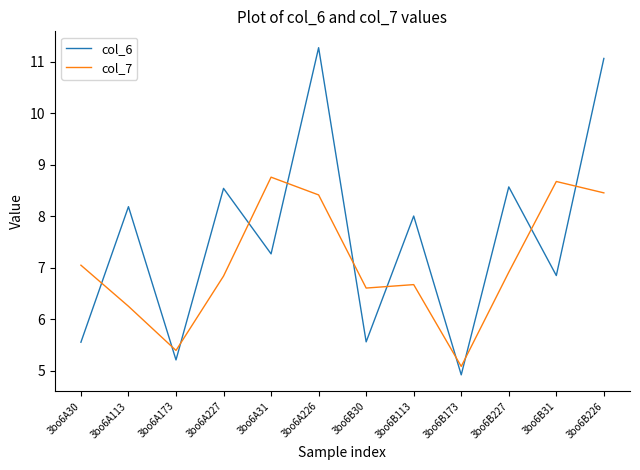

At which category is the sum across all series the highest?

3bo6A226